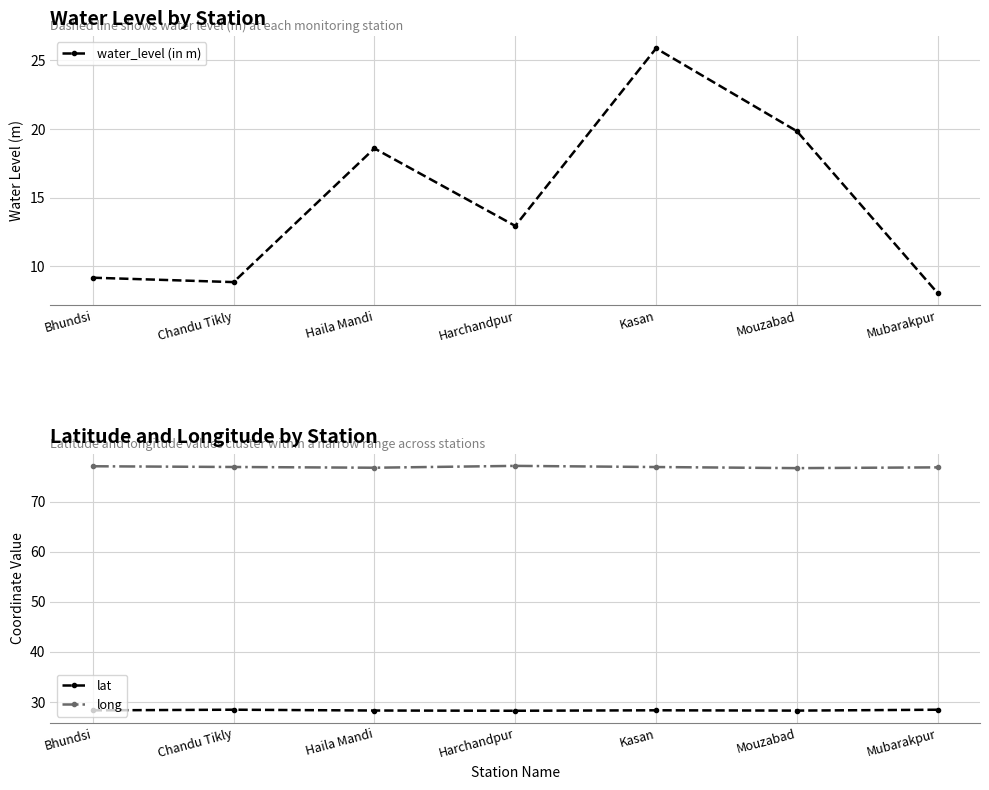

True or false: long and lat cross at least once.

False